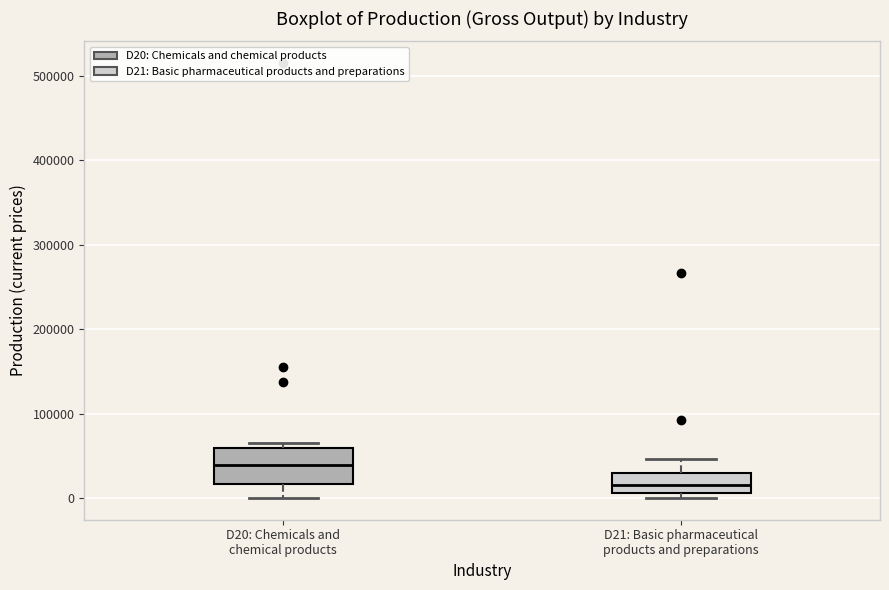

Where does the median line of the box for D20: Chemicals and chemical products sit on the y-axis? The values are not printed on the chart, so give them approximately, as read against the axis.

40000